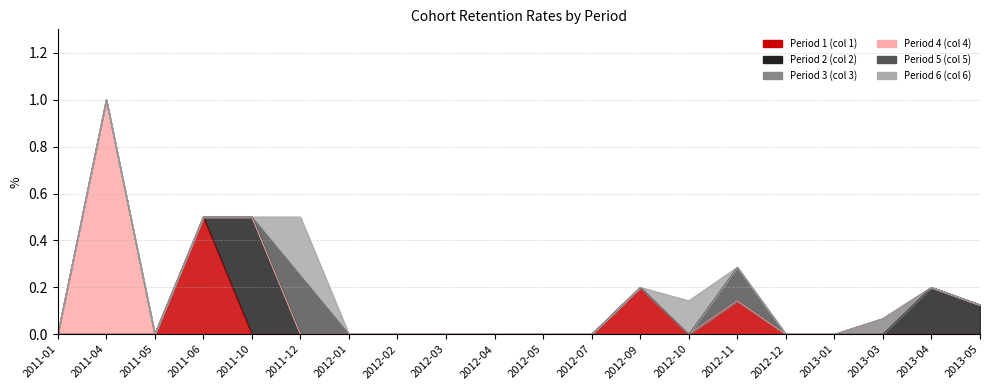

Reading right to left, what are all the values shown in this chart?

Period 1 (col 1): 2013-05=0.0	2013-04=0.0	2013-03=0.0	2013-01=0.0	2012-12=0.0	2012-11=0.1	2012-10=0.0	2012-09=0.2	2012-07=0.0	2012-05=0.0	2012-04=0.0	2012-03=0.0	2012-02=0.0	2012-01=0.0	2011-12=0.0	2011-10=0.0	2011-06=0.5	2011-05=0.0	2011-04=0.0	2011-01=0.0
Period 2 (col 2): 2013-05=0.1	2013-04=0.2	2013-03=0.0	2013-01=0.0	2012-12=0.0	2012-11=0.0	2012-10=0.0	2012-09=0.0	2012-07=0.0	2012-05=0.0	2012-04=0.0	2012-03=0.0	2012-02=0.0	2012-01=0.0	2011-12=0.0	2011-10=0.5	2011-06=0.0	2011-05=0.0	2011-04=0.0	2011-01=0.0
Period 3 (col 3): 2013-05=0.0	2013-04=0.0	2013-03=0.1	2013-01=0.0	2012-12=0.0	2012-11=0.0	2012-10=0.0	2012-09=0.0	2012-07=0.0	2012-05=0.0	2012-04=0.0	2012-03=0.0	2012-02=0.0	2012-01=0.0	2011-12=0.0	2011-10=0.0	2011-06=0.0	2011-05=0.0	2011-04=0.0	2011-01=0.0
Period 4 (col 4): 2013-05=0.0	2013-04=0.0	2013-03=0.0	2013-01=0.0	2012-12=0.0	2012-11=0.0	2012-10=0.0	2012-09=0.0	2012-07=0.0	2012-05=0.0	2012-04=0.0	2012-03=0.0	2012-02=0.0	2012-01=0.0	2011-12=0.0	2011-10=0.0	2011-06=0.0	2011-05=0.0	2011-04=1.0	2011-01=0.0
Period 5 (col 5): 2013-05=0.0	2013-04=0.0	2013-03=0.0	2013-01=0.0	2012-12=0.0	2012-11=0.1	2012-10=0.0	2012-09=0.0	2012-07=0.0	2012-05=0.0	2012-04=0.0	2012-03=0.0	2012-02=0.0	2012-01=0.0	2011-12=0.2	2011-10=0.0	2011-06=0.0	2011-05=0.0	2011-04=0.0	2011-01=0.0
Period 6 (col 6): 2013-05=0.0	2013-04=0.0	2013-03=0.0	2013-01=0.0	2012-12=0.0	2012-11=0.0	2012-10=0.1	2012-09=0.0	2012-07=0.0	2012-05=0.0	2012-04=0.0	2012-03=0.0	2012-02=0.0	2012-01=0.0	2011-12=0.2	2011-10=0.0	2011-06=0.0	2011-05=0.0	2011-04=0.0	2011-01=0.0